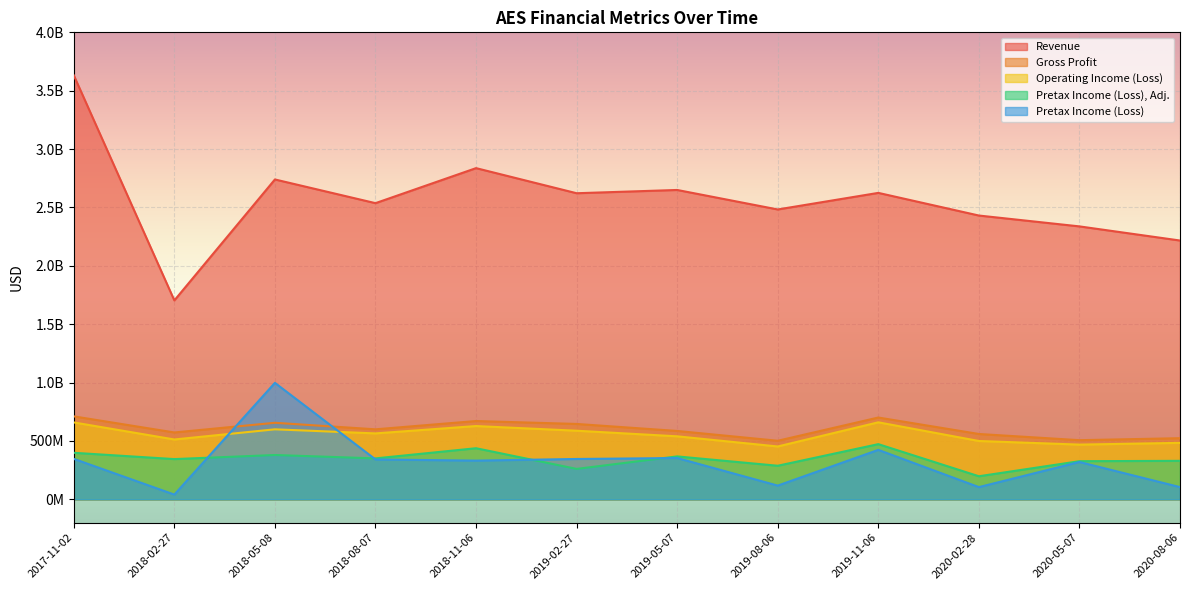

At 2020-05-07, list the series in order from smallest to largest.

Pretax Income (Loss), Pretax Income (Loss), Adj., Operating Income (Loss), Gross Profit, Revenue